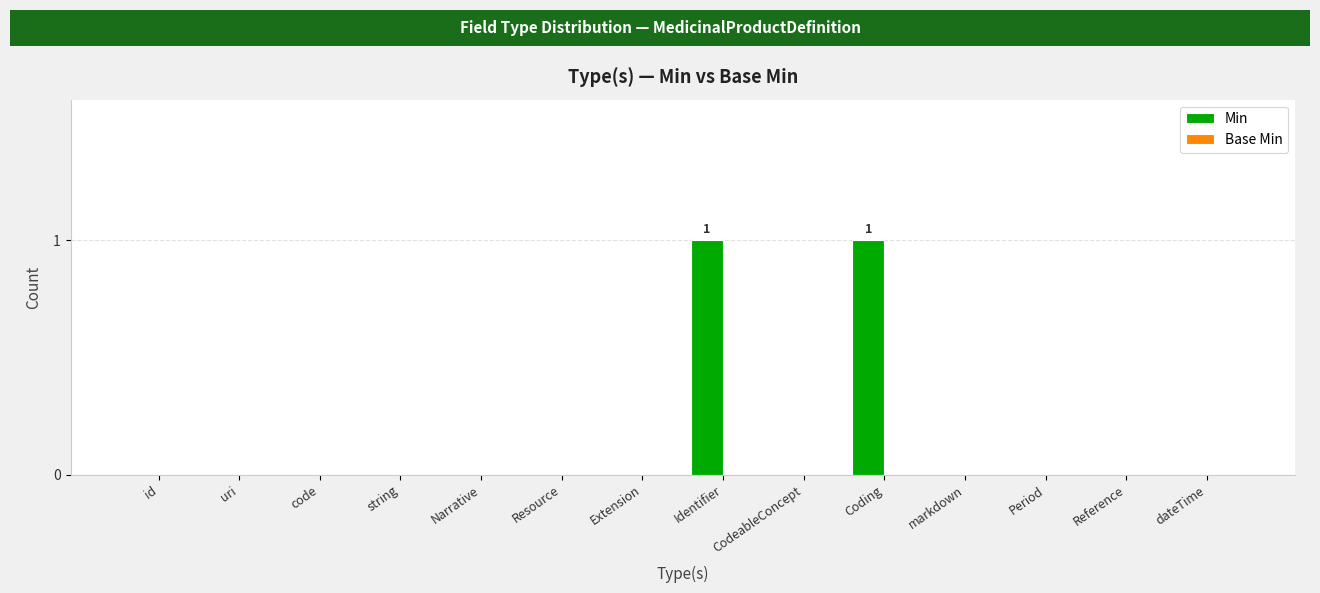

True or false: the data shows 0 at id.

True